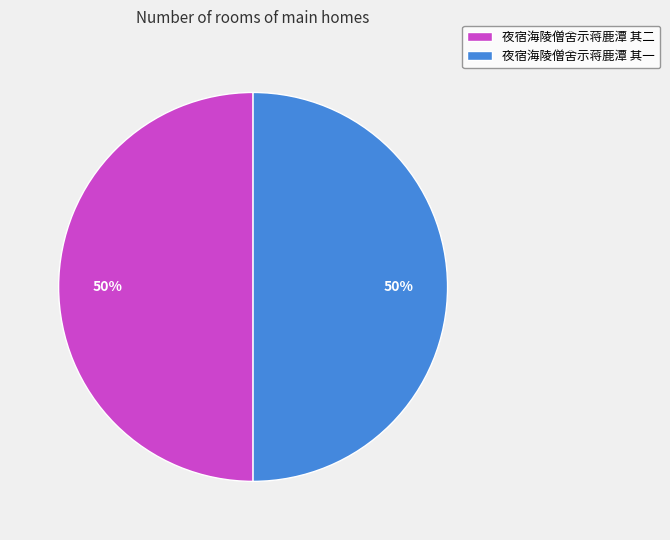

To the nearest percent, what percentage of the pie is 夜宿海陵僧舍示蒋鹿潭 其二?

50%